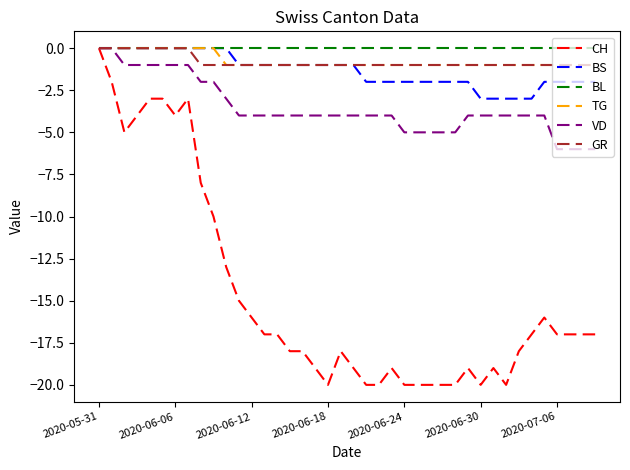

How many lines are shown in the chart?

6